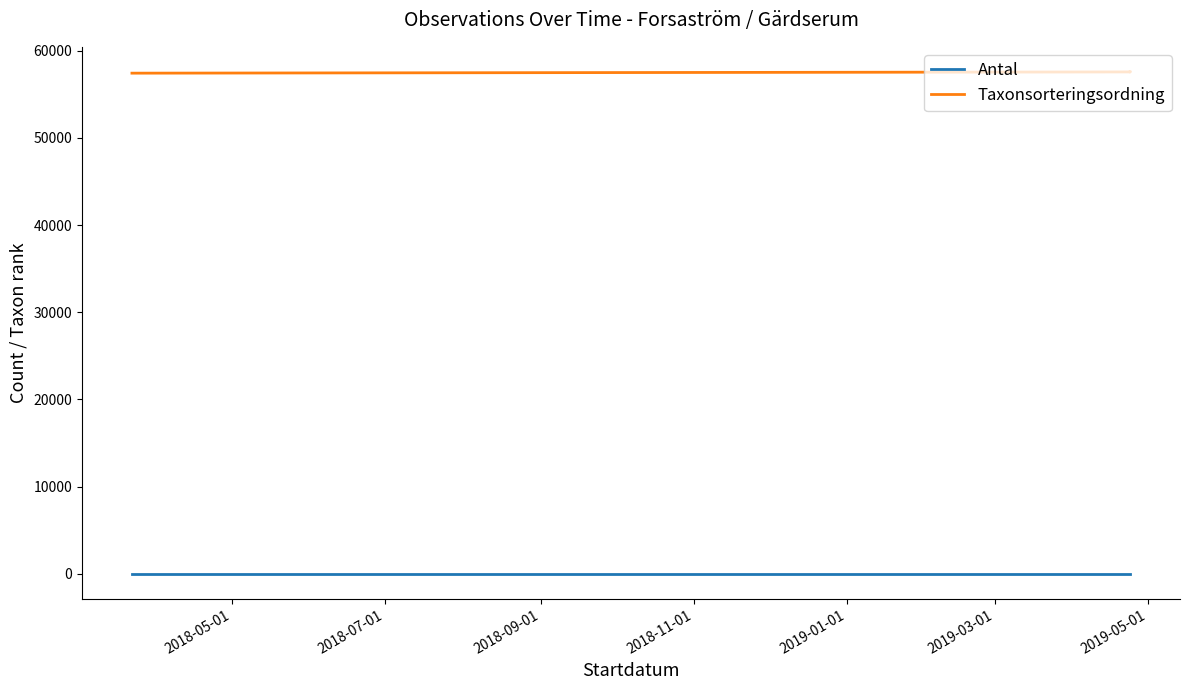

How many Antal values are between 1 and 2?

7